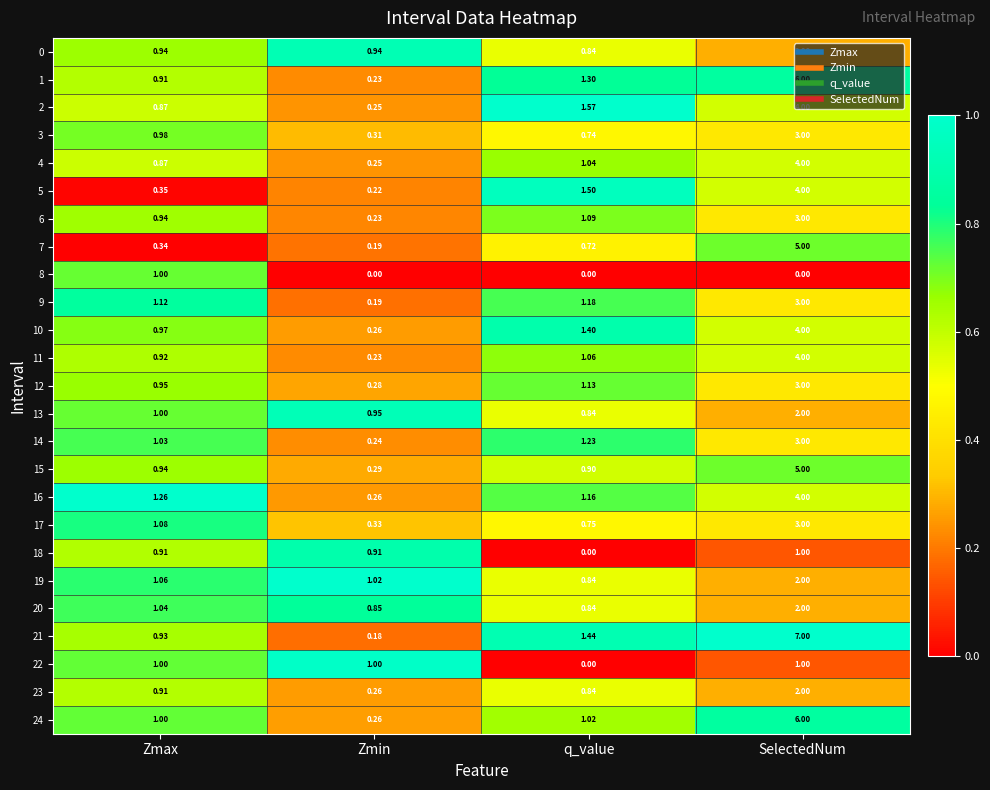

At which category is the sum across all series the highest?

SelectedNum